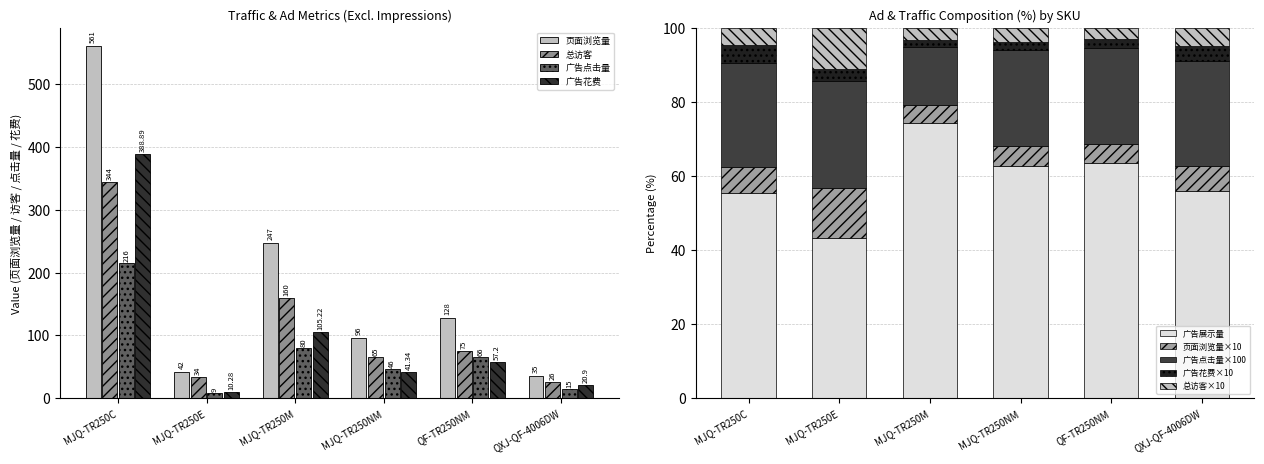

Is the value of 广告花费 at MJQ-TR250M greater than the value of 广告点击量 at QF-TR250NM?

Yes